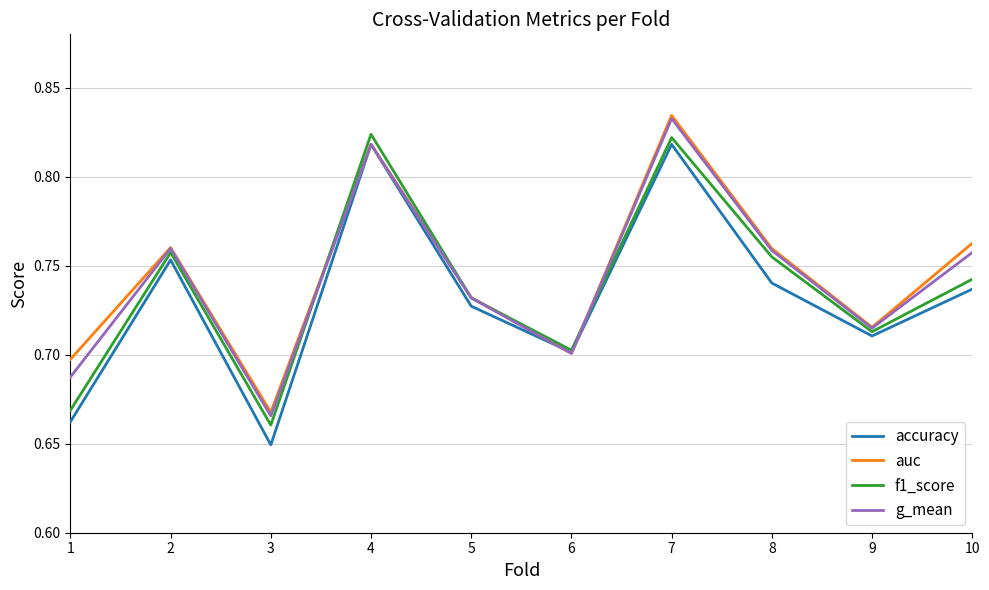

The value of f1_score at 4 is 0.5. True or false?

False